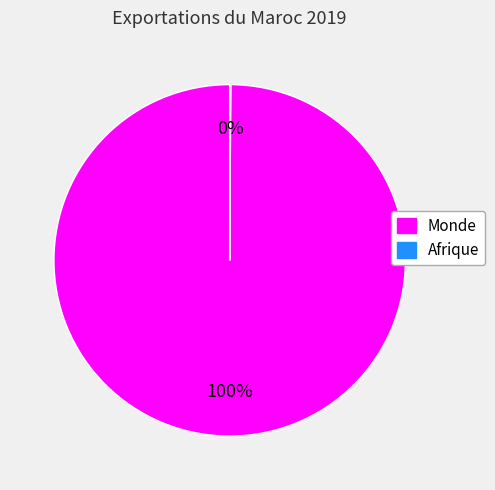

To the nearest percent, what is the difference between the largest and smallest slice percentages?

100%